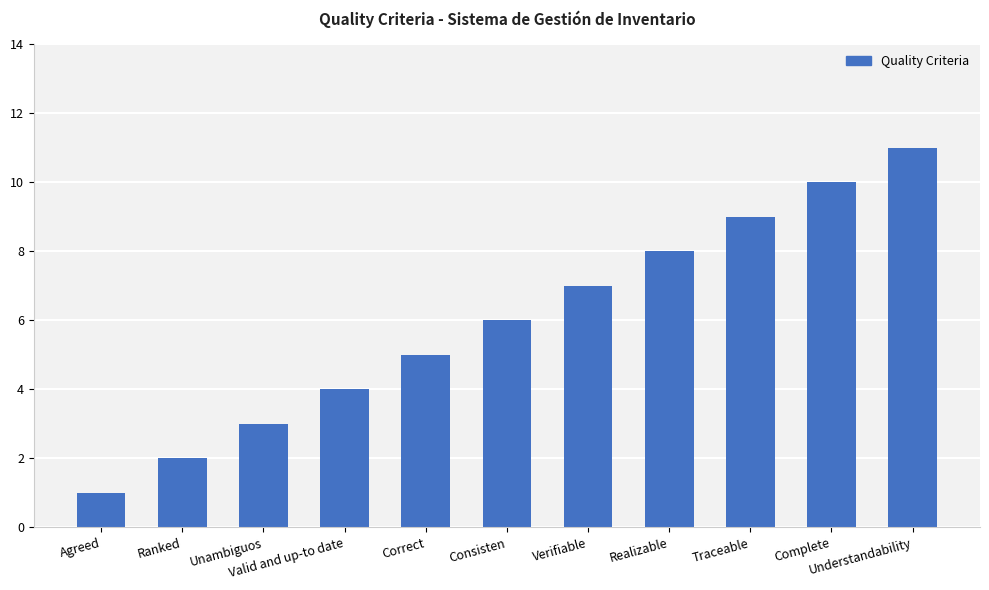

The chart shows a value of 2 at Valid and up-to date. True or false?

False